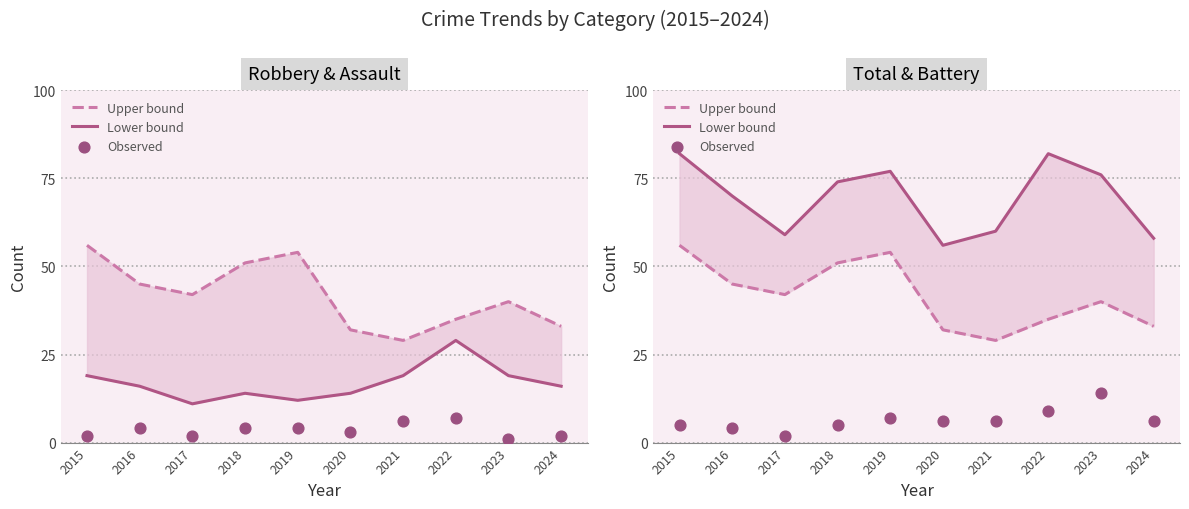

What are all the series names shown in the legend?

Upper bound, Lower bound, Observed